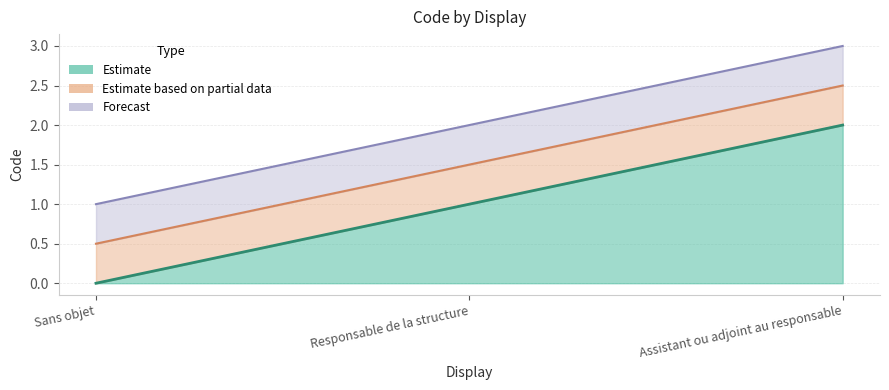

What is the difference between the values at Sans objet and Assistant ou adjoint au responsable?

2